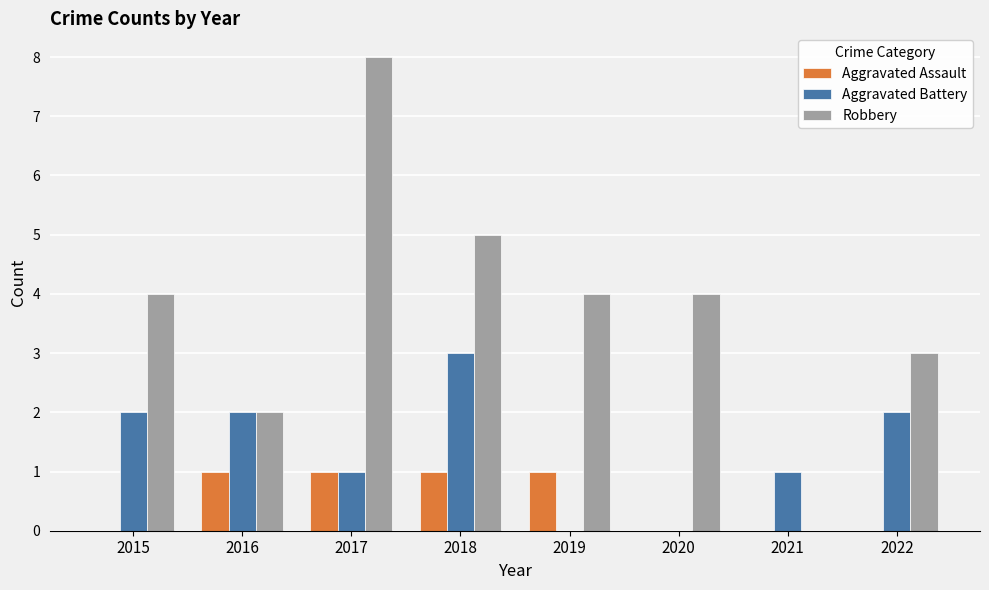

Which category has the highest value in the Aggravated Battery series?

2018